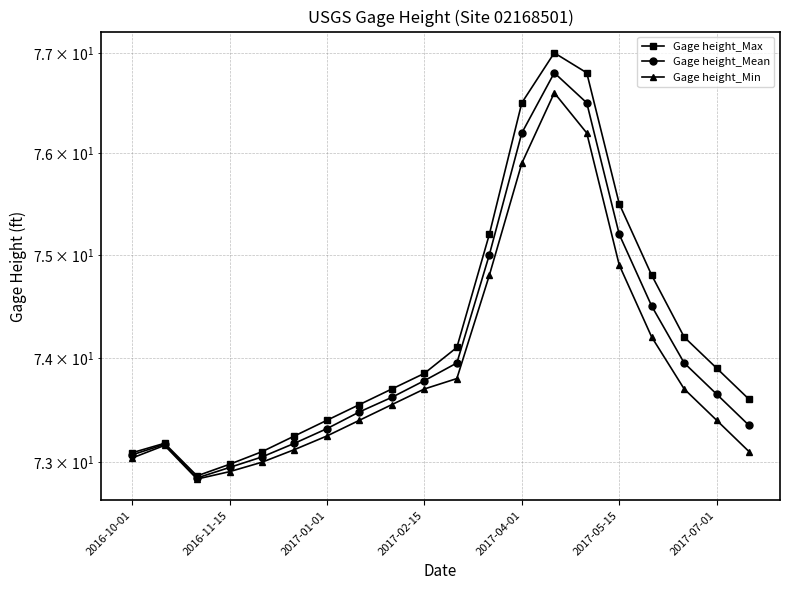

True or false: Gage height_Max and Gage height_Min intersect in this chart.

False